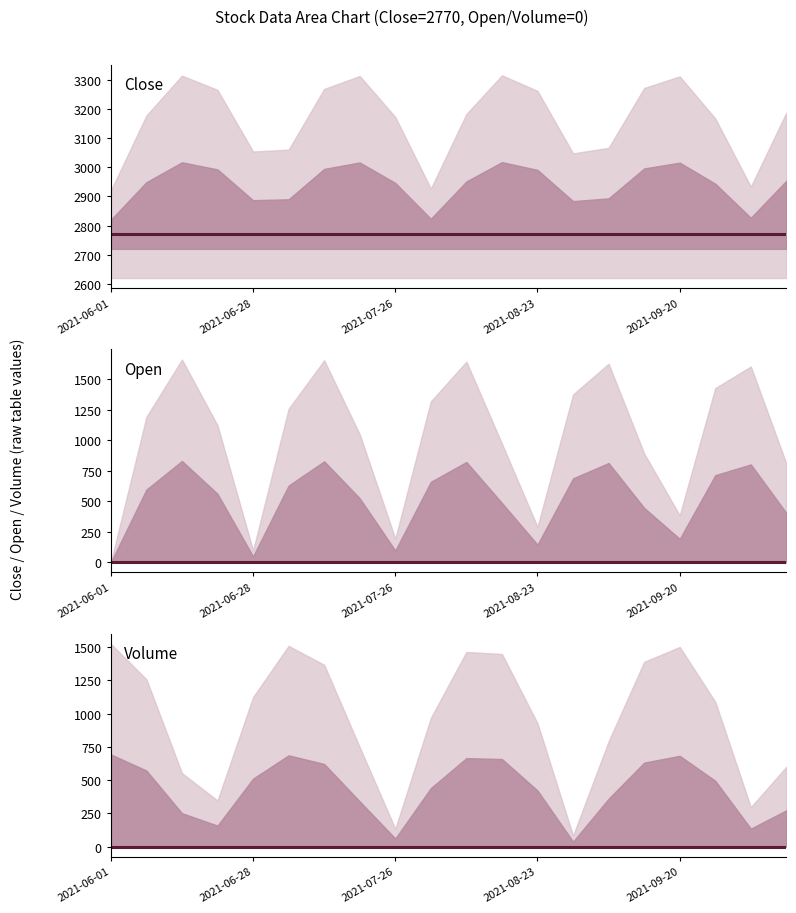

What is the spread (max minus min) of values at 17?

2770